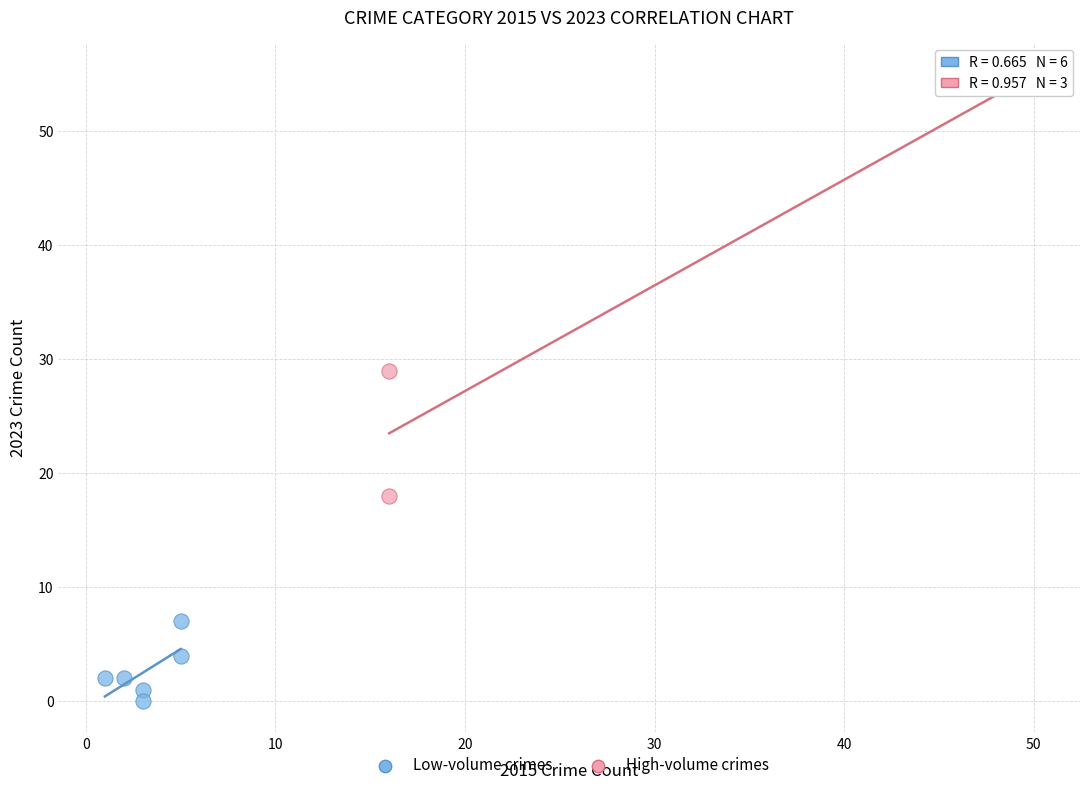

Which series has the widest spread of Y values?

High-volume crimes